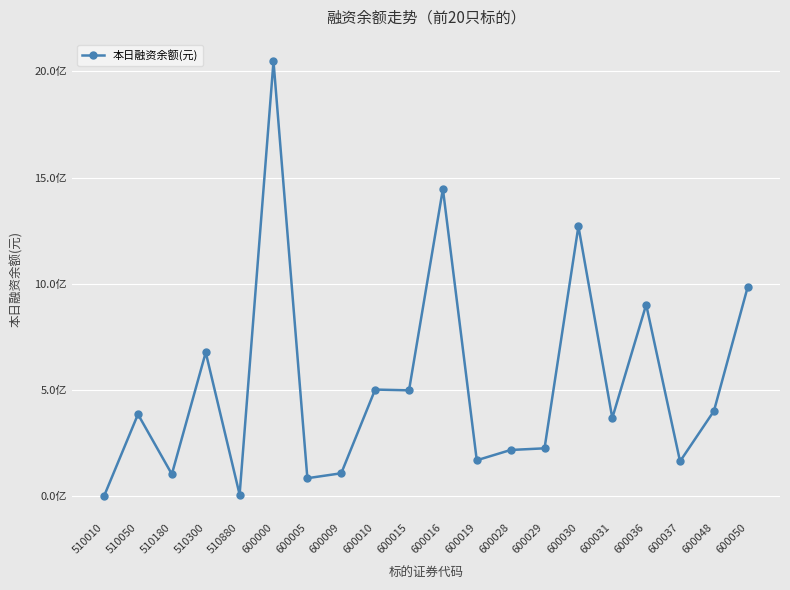

What is the smallest value displayed?

476654